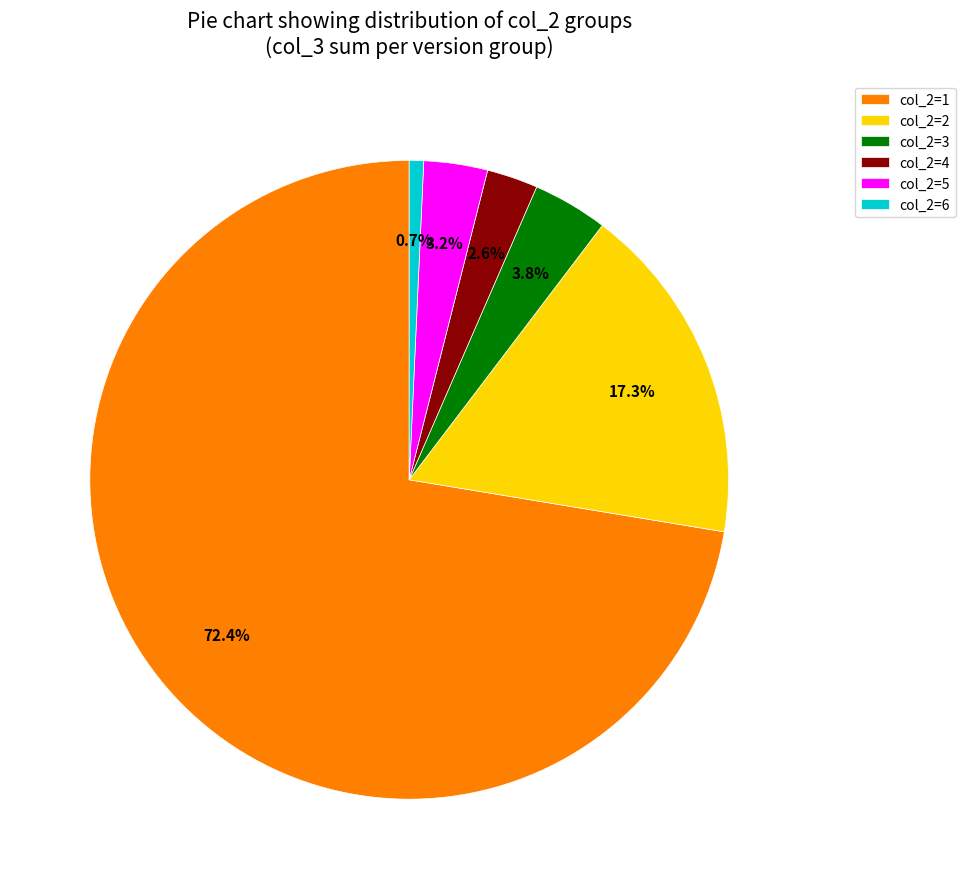

What percentage do col_2=5 and col_2=2 together represent?

20.5%